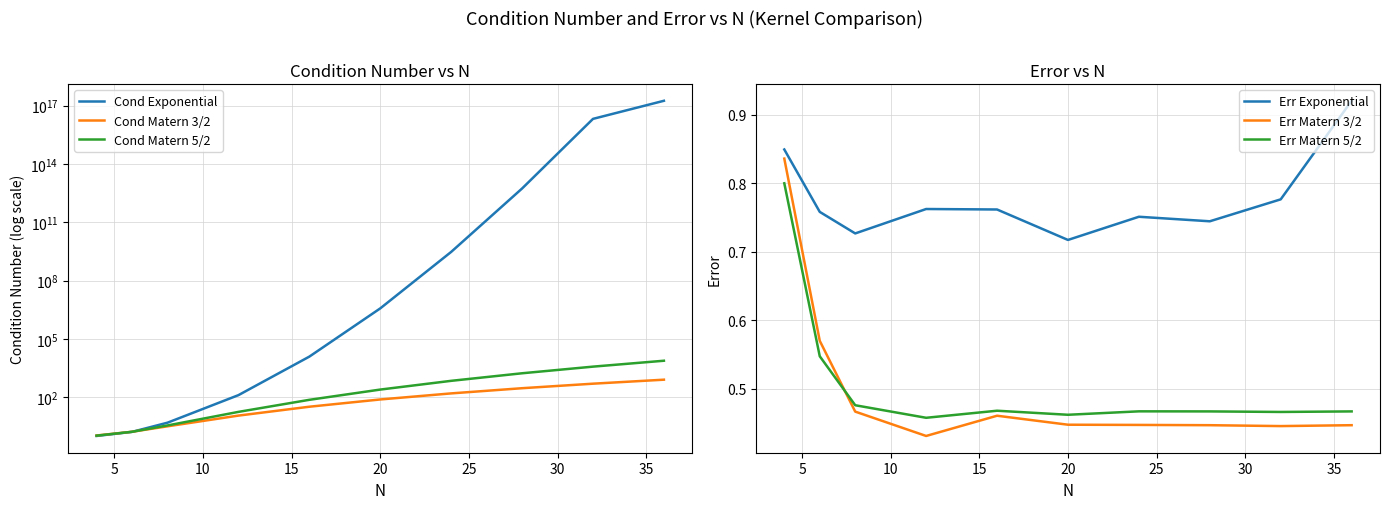

True or false: Err Exponential and Err Matern 5/2 cross at least once.

False